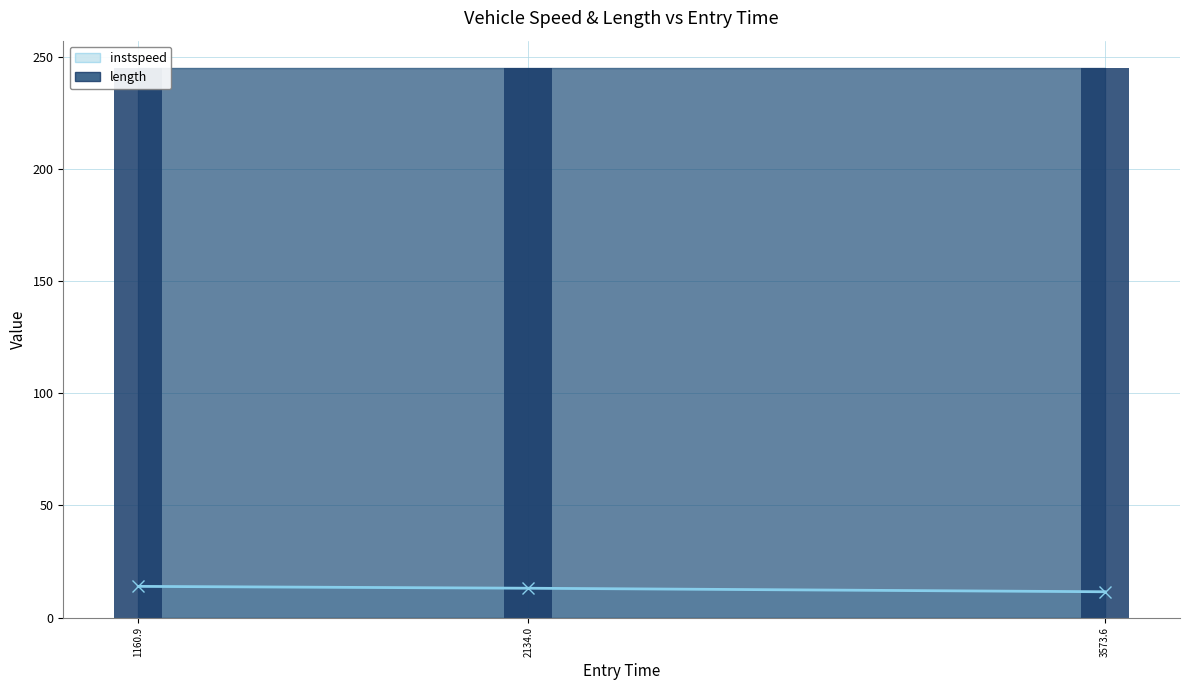

What is the approximate value of length at 1160.9?

244.9